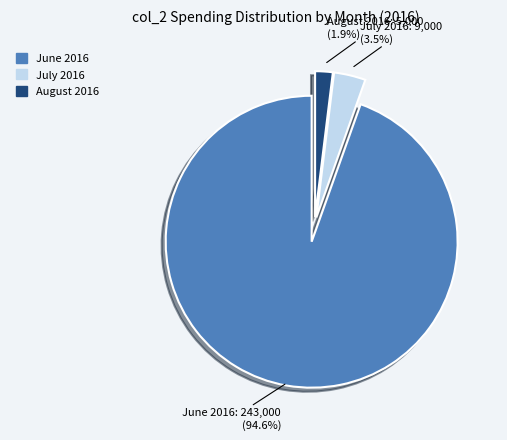

How many slices are in this pie chart?

3